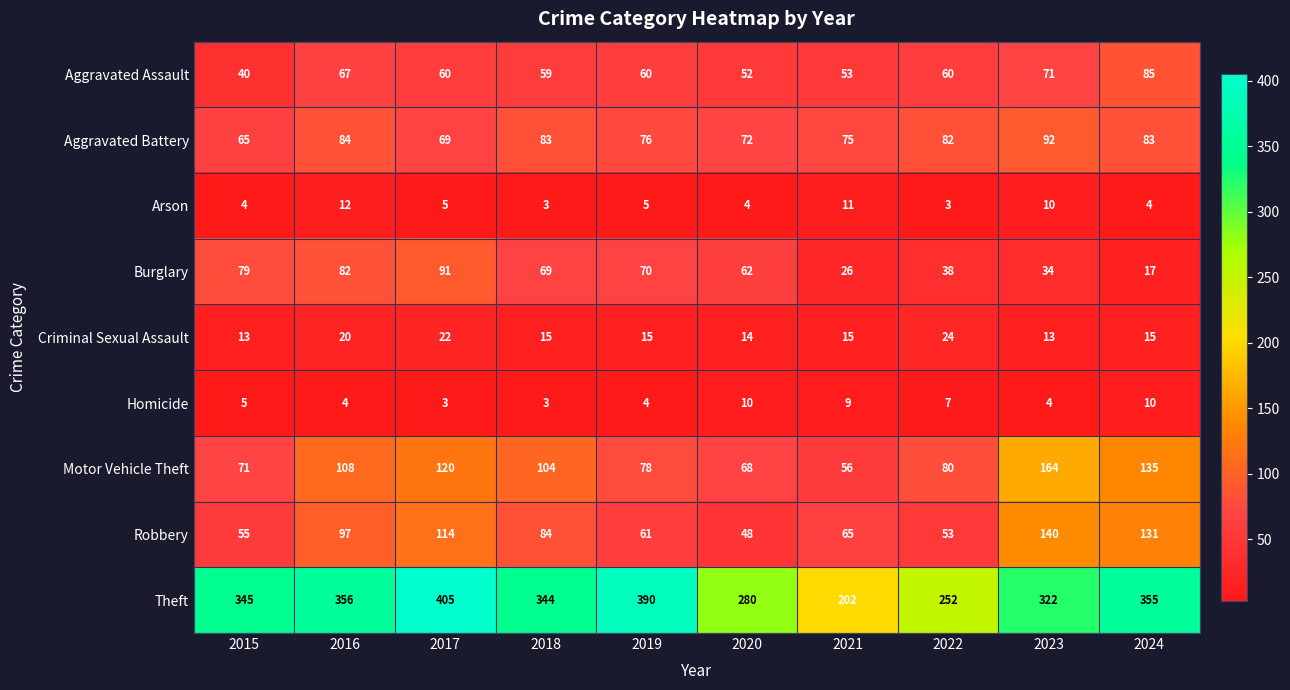

What is the smallest value displayed?

3